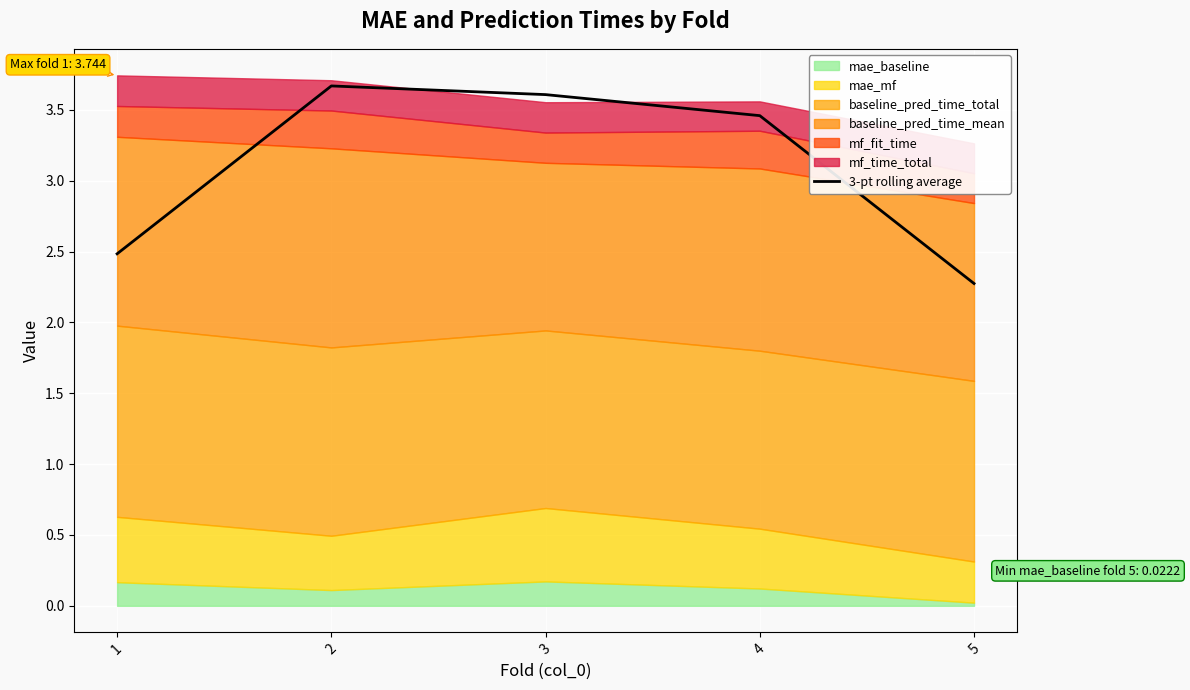

Rank the categories by value from highest to lowest.

2, 3, 4, 1, 5